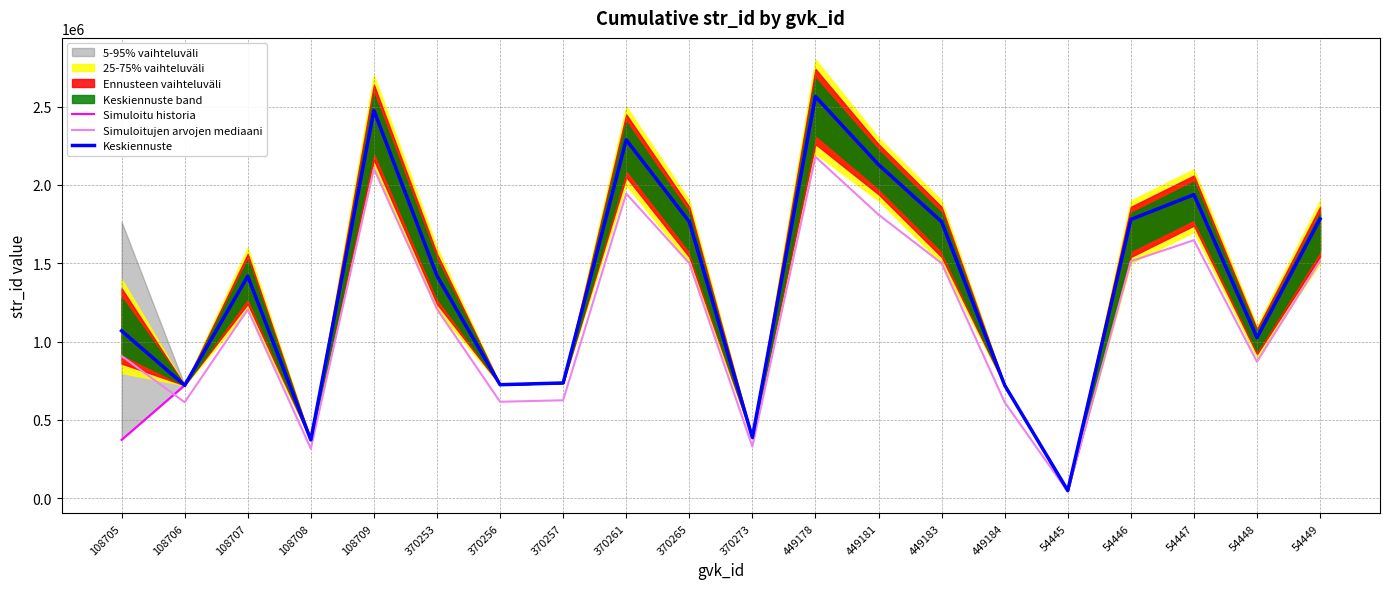

Between 370256 and 54445, which series saw the biggest shift?

Simuloitu historia